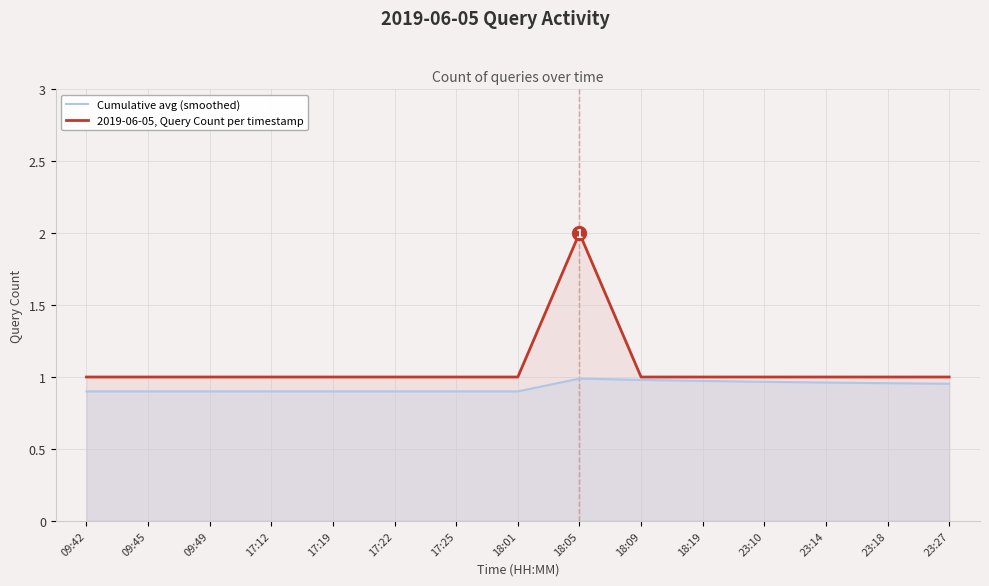

What is the minimum value for 2019-06-05, Query Count per timestamp?

1.0